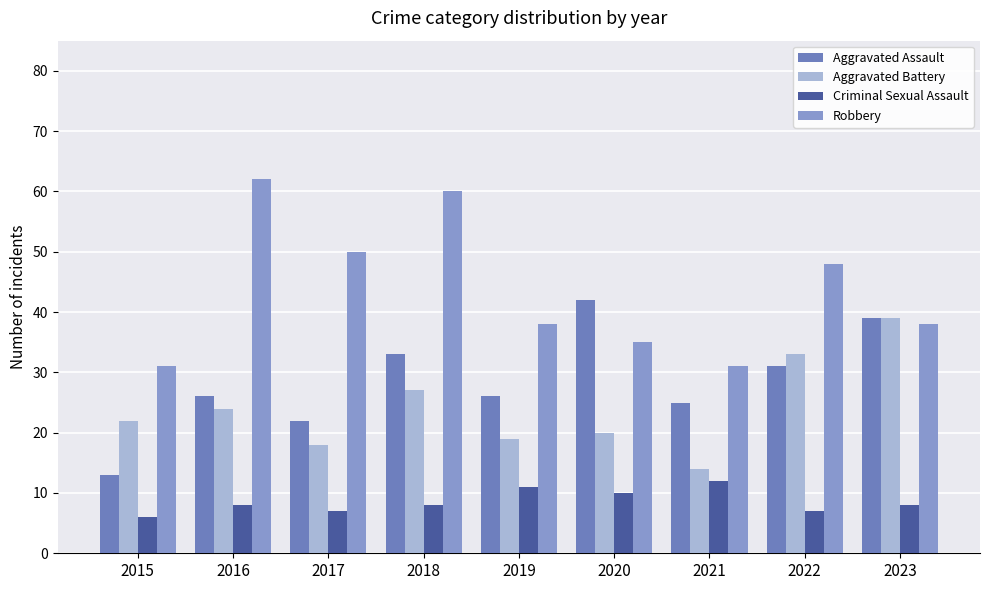

True or false: Aggravated Battery has a value of 20 at 2020.

True